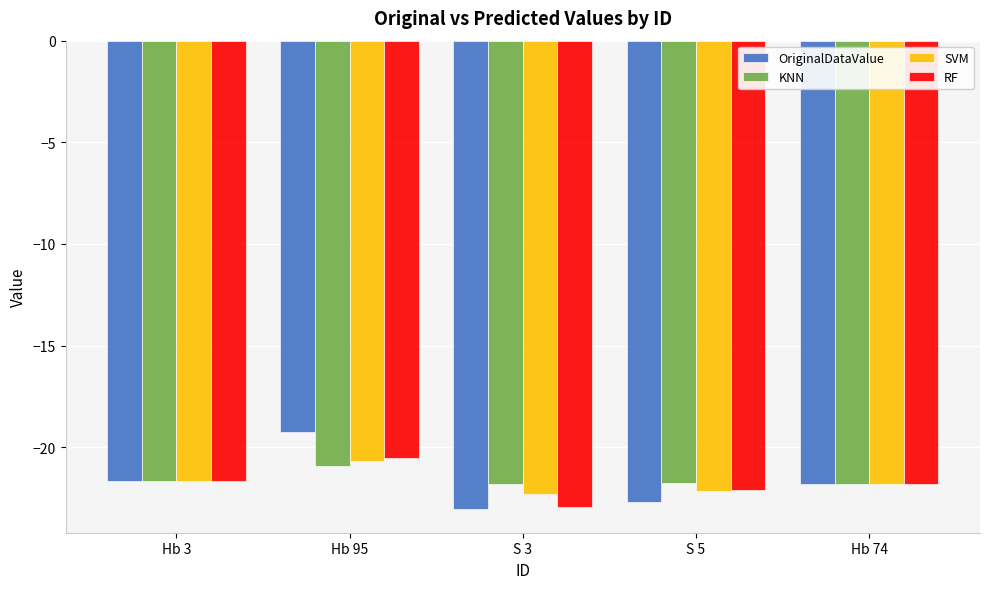

At which category is the sum across all series the highest?

Hb 95